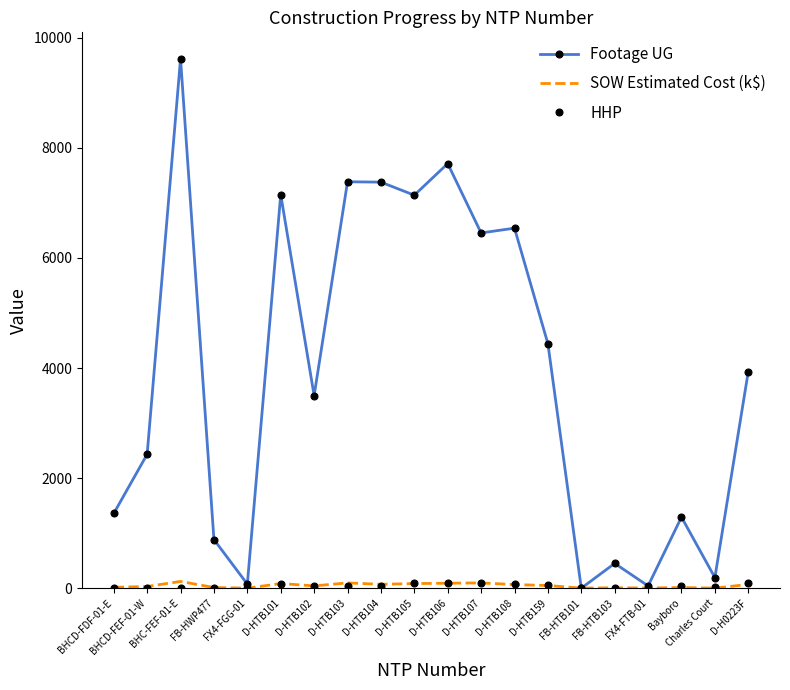

Which series has the largest range (max minus min)?

Footage UG